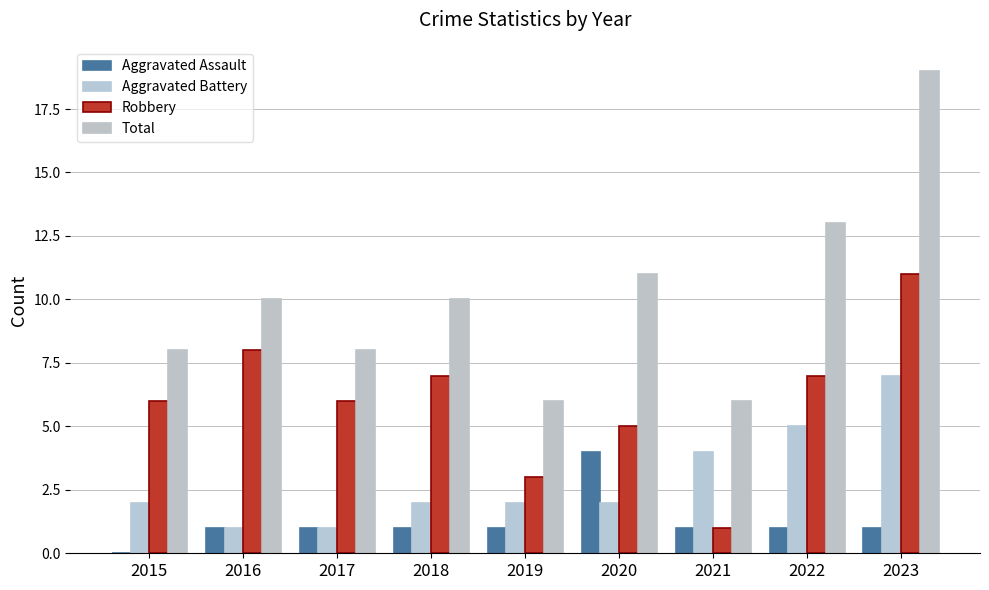

Count the number of data series in this chart.

4